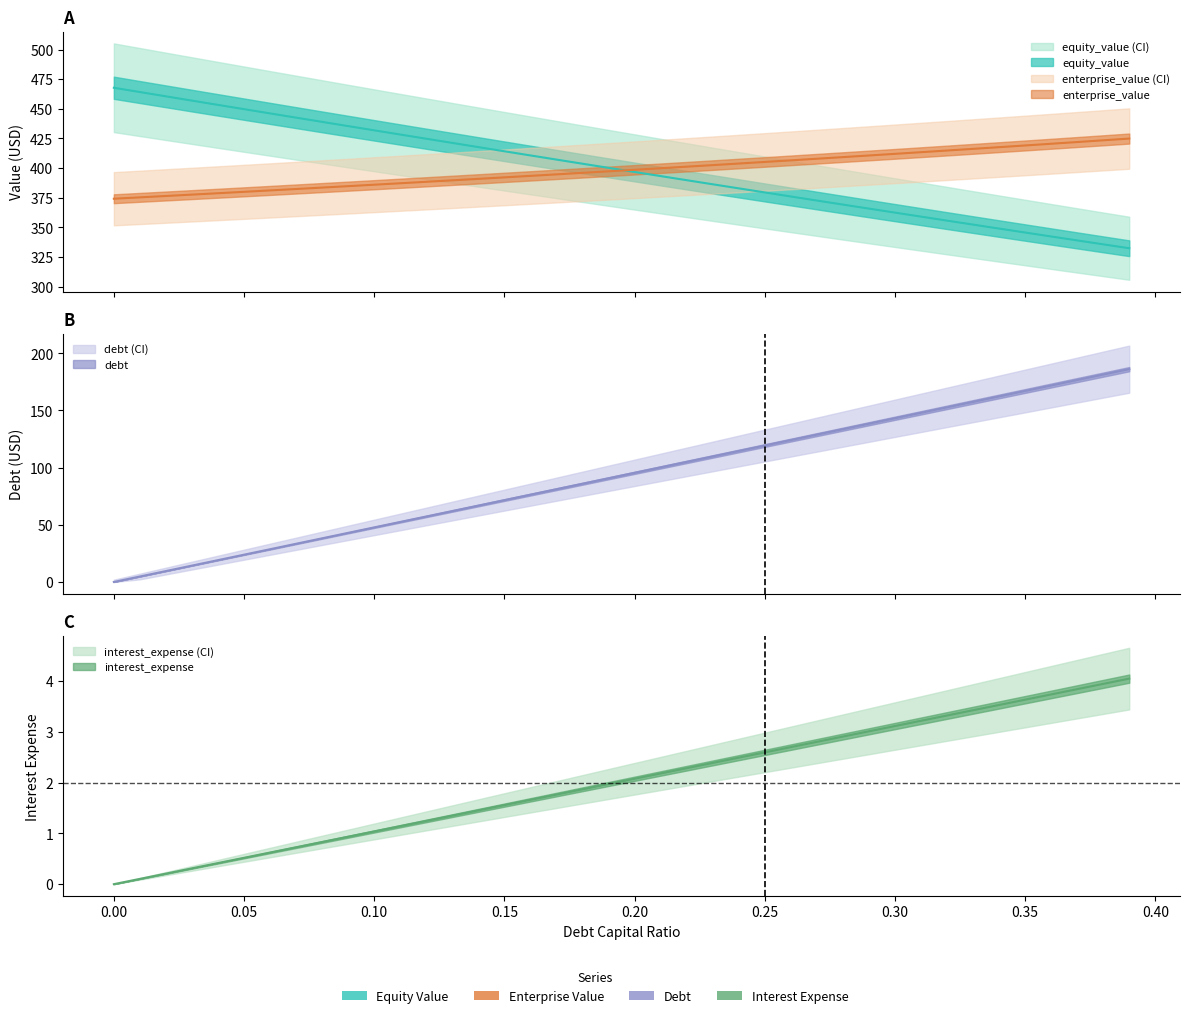

Which series has the largest total across all categories?

equity_value